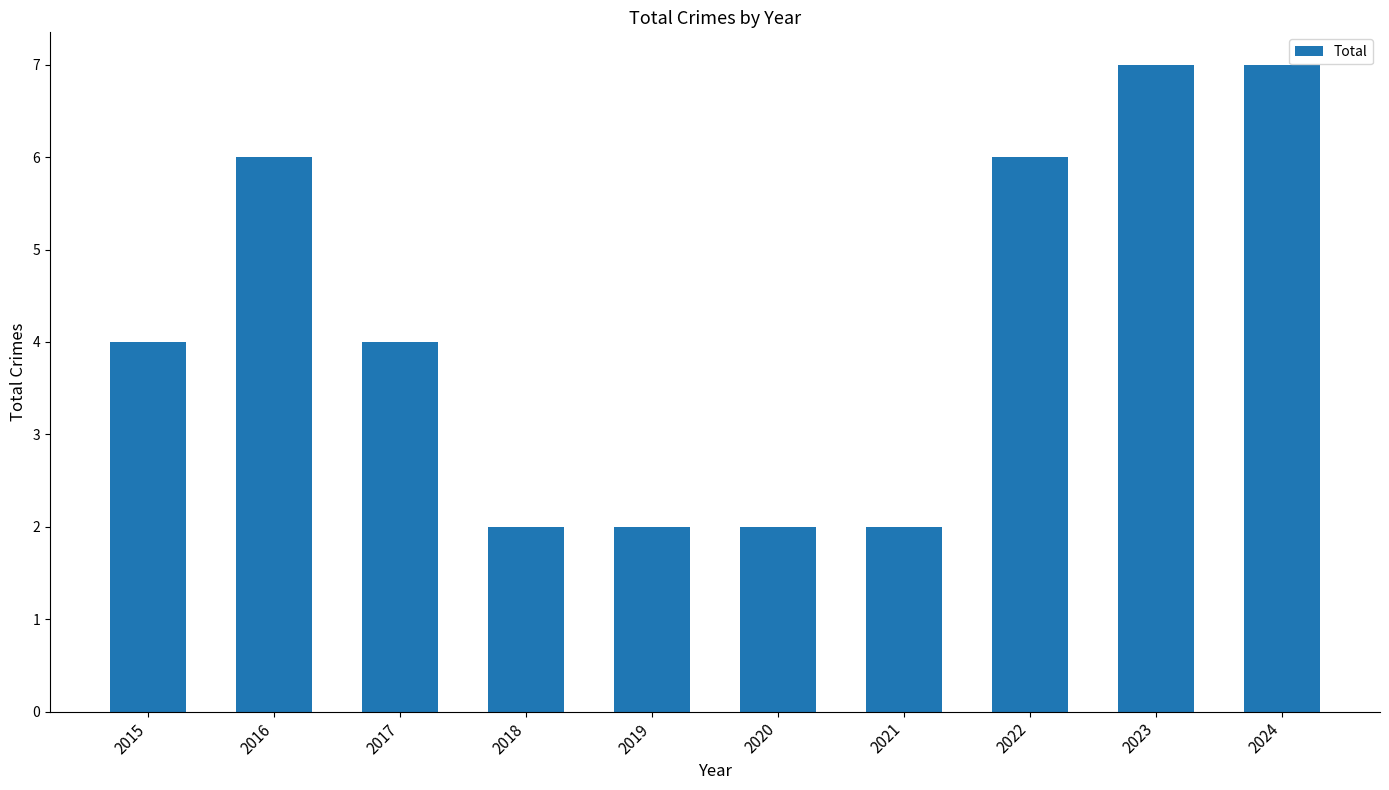

What is the value of the 4th bar from the left?

2